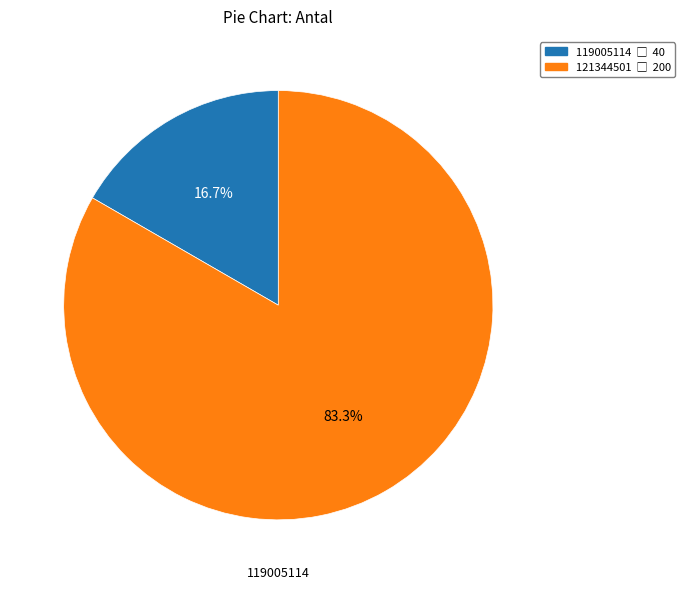

What is the ratio of the value at 119005114 to the value at 121344501?

0.2